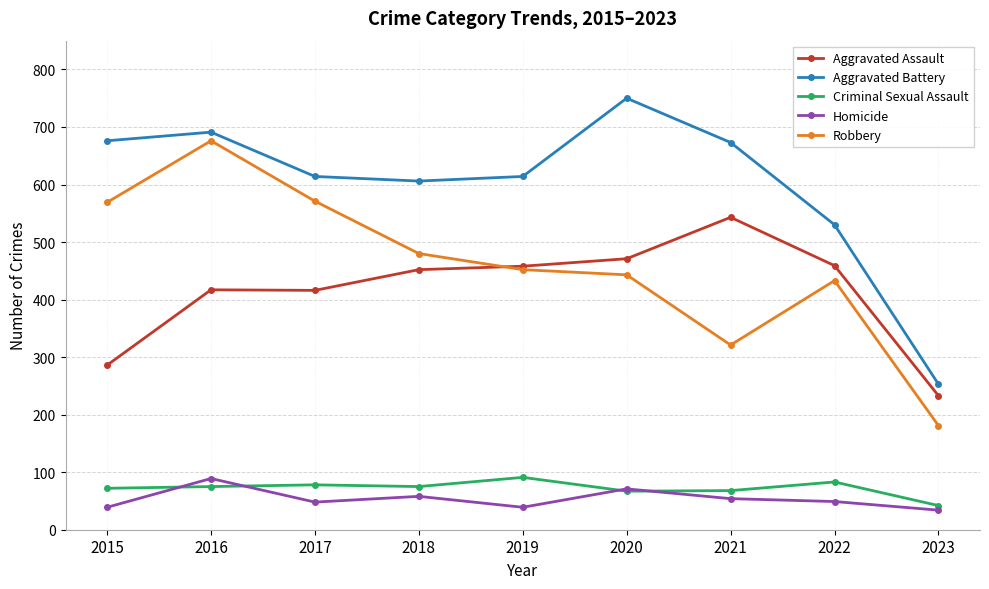

What is the maximum value shown in the chart?

750